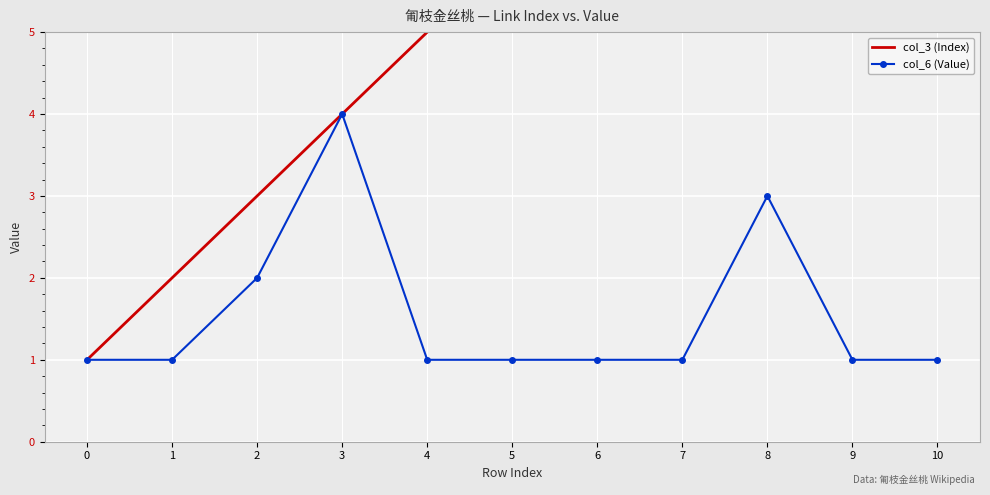

True or false: col_3 (Index) and col_6 (Value) cross at least once.

False